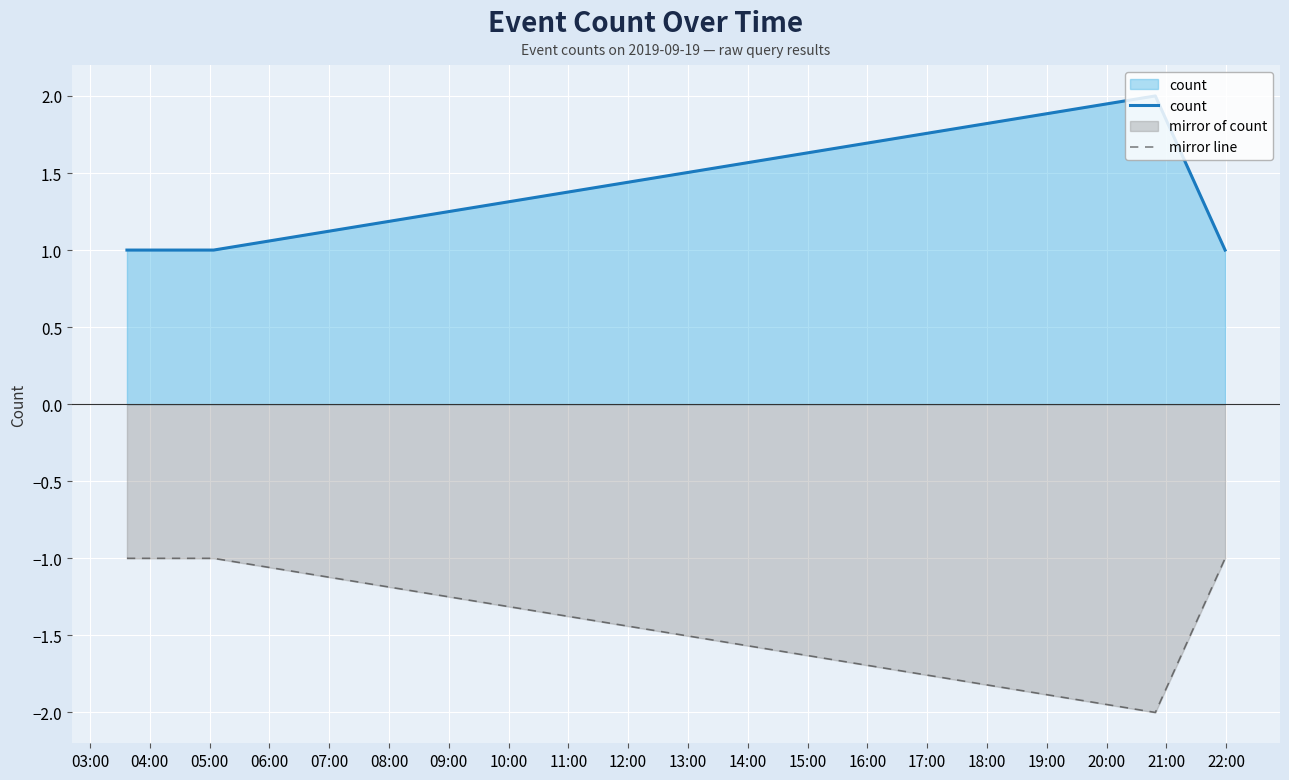

What is the difference between the second highest and minimum values in the mirror line series?

1